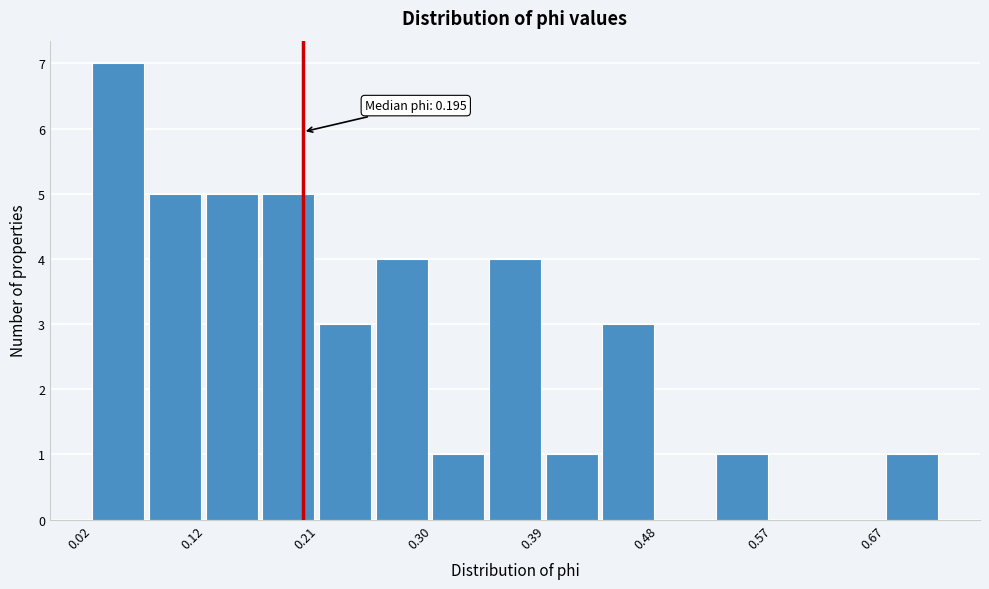

Which range on the x-axis has the tallest bar?

0.02 to 0.07